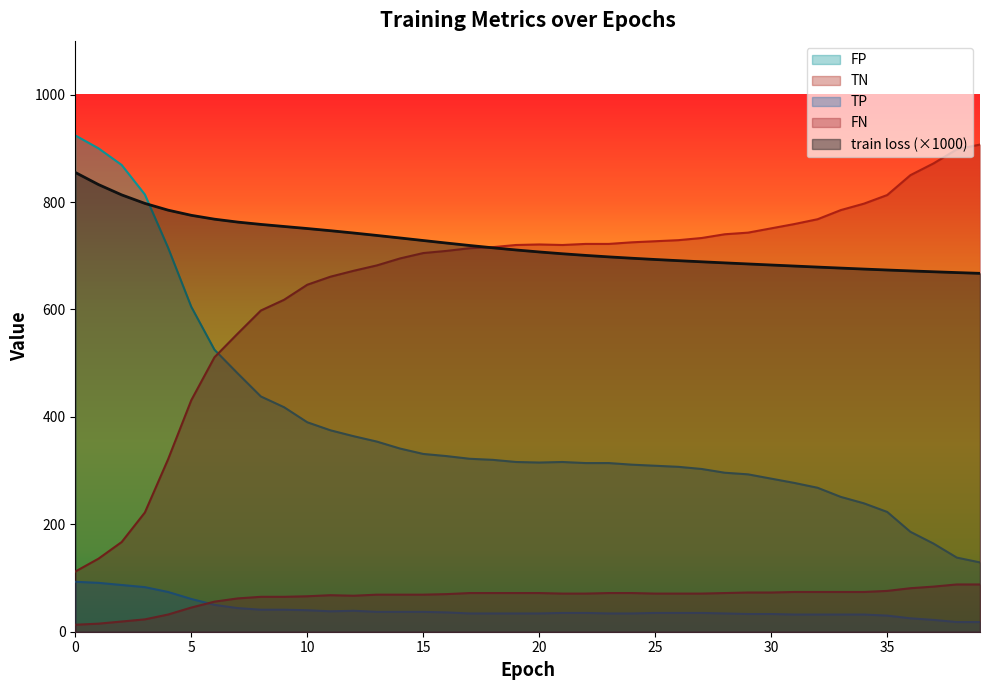

Which series has the largest total across all categories?

train loss (×1000)